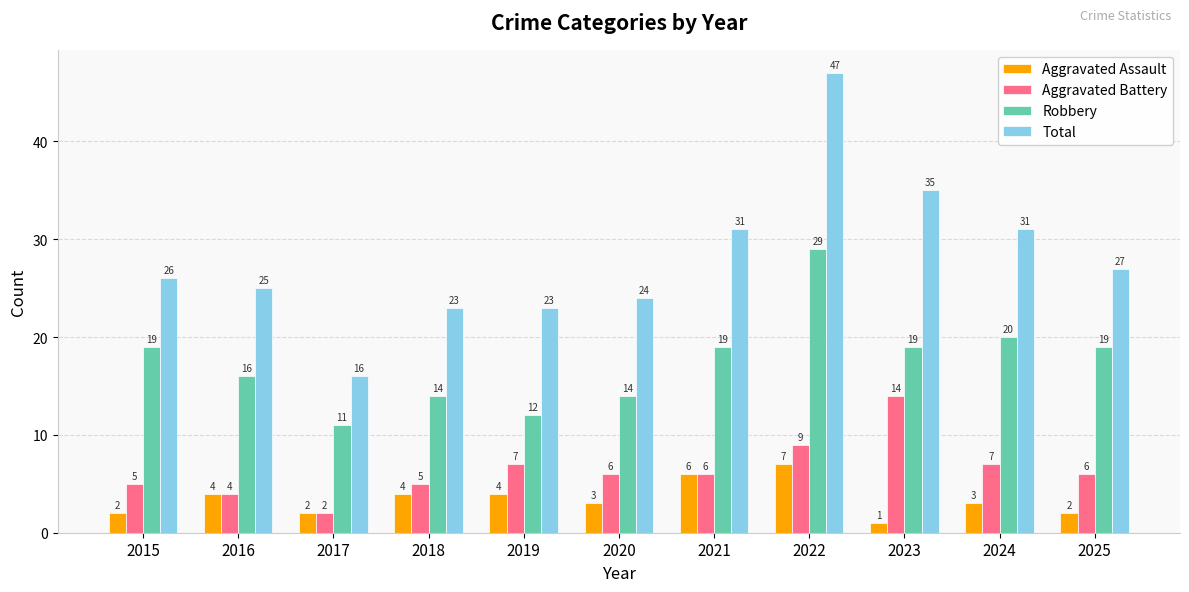

Count the number of data series in this chart.

4